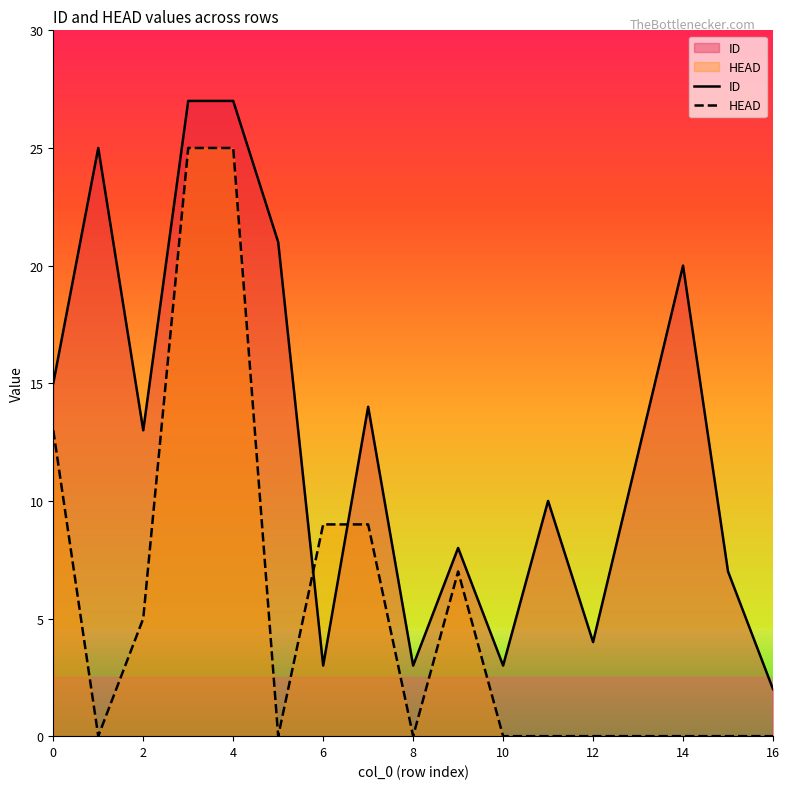

What is the total value across all series at 6?

12